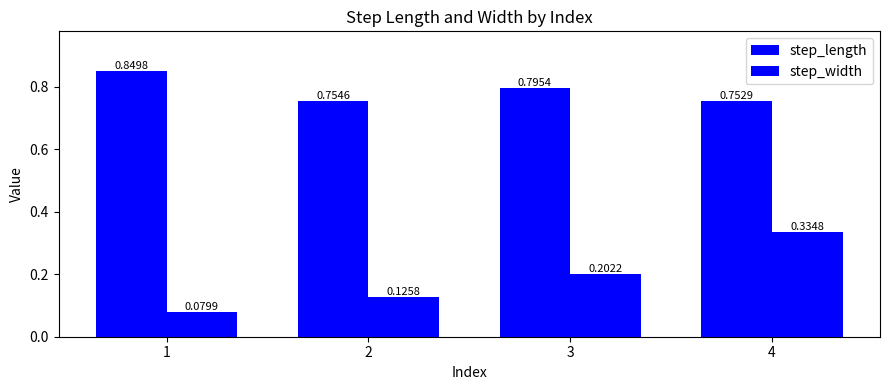

Count the number of categories in the chart.

4